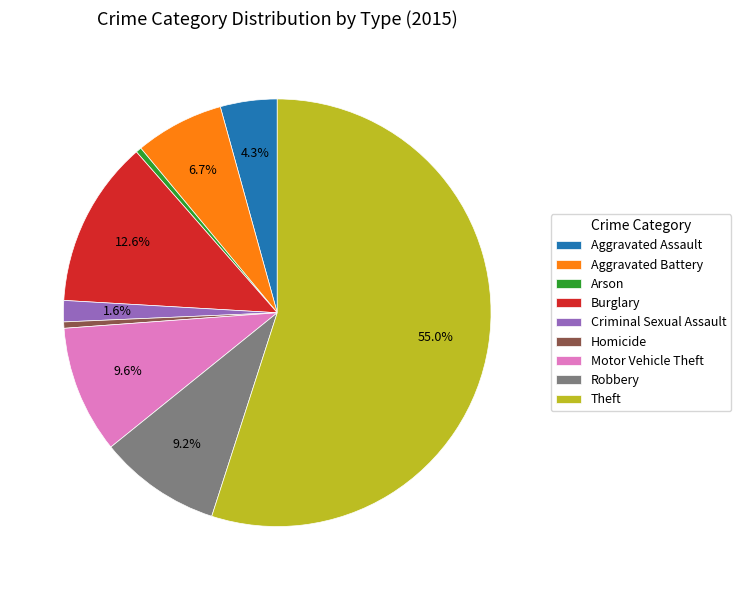

What is the largest slice in the pie chart?

Theft